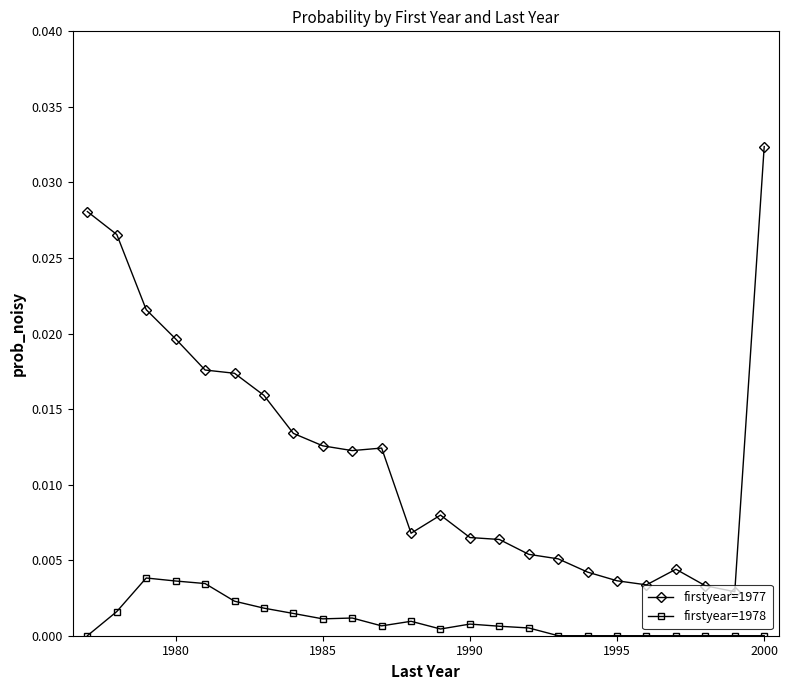

True or false: firstyear=1977 has more than 2 points higher than both neighbors.

True